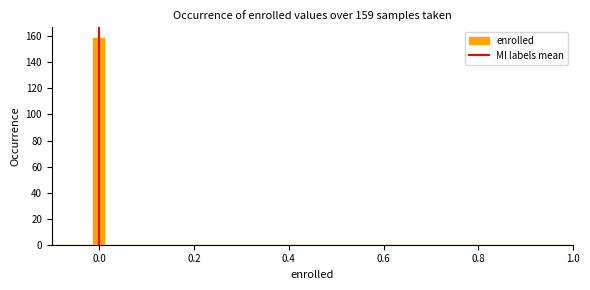

Around what value on the x-axis is the tallest bar? Give the approximate position of its centre, as read against the axis.

0.00